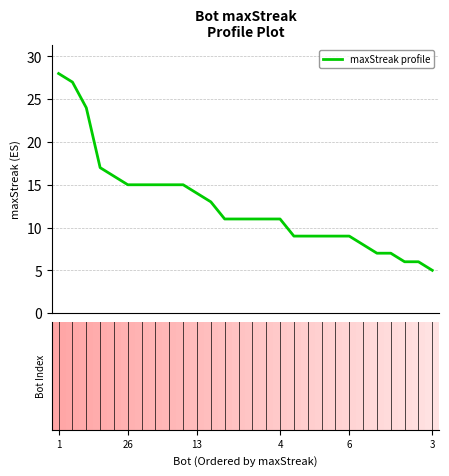

What is the sum of all values?

353